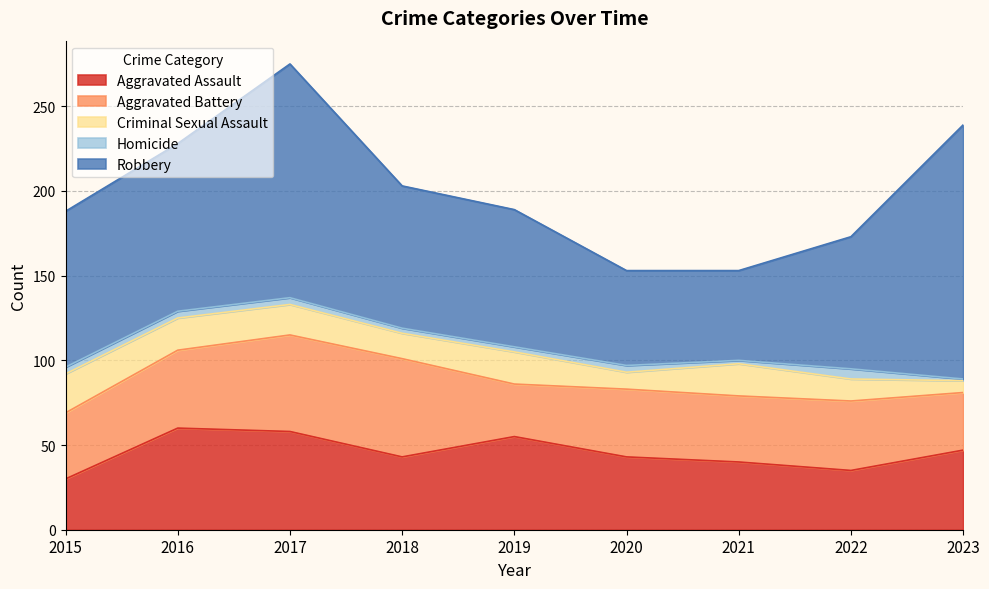

What is the value of the Criminal Sexual Assault point at the 8th from the left?

13